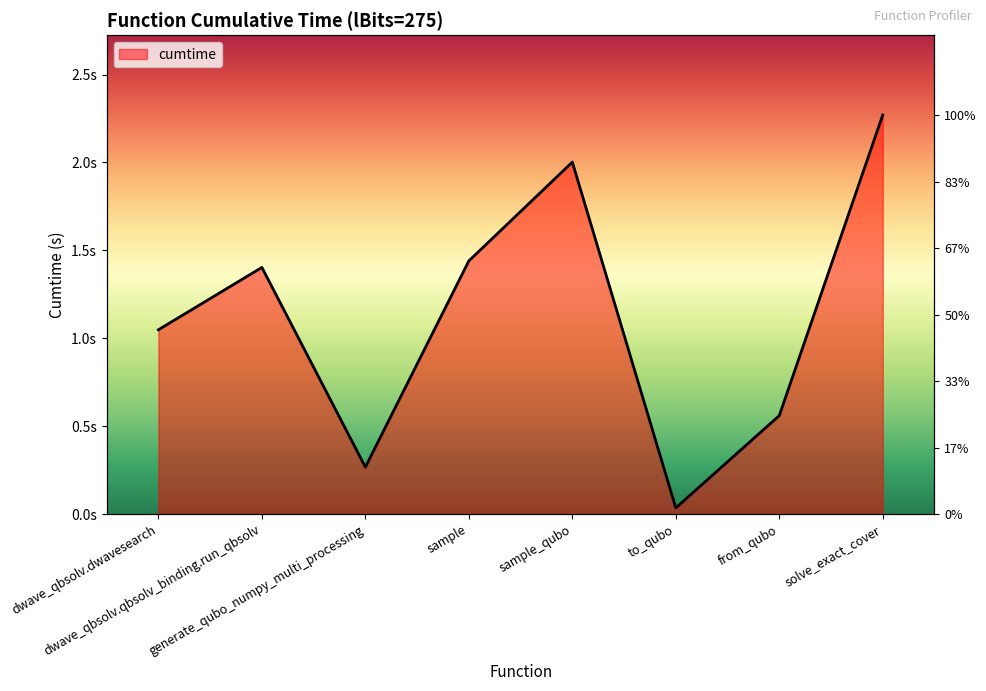

The chart shows a value of 0.3 at generate_qubo_numpy_multi_processing. True or false?

True